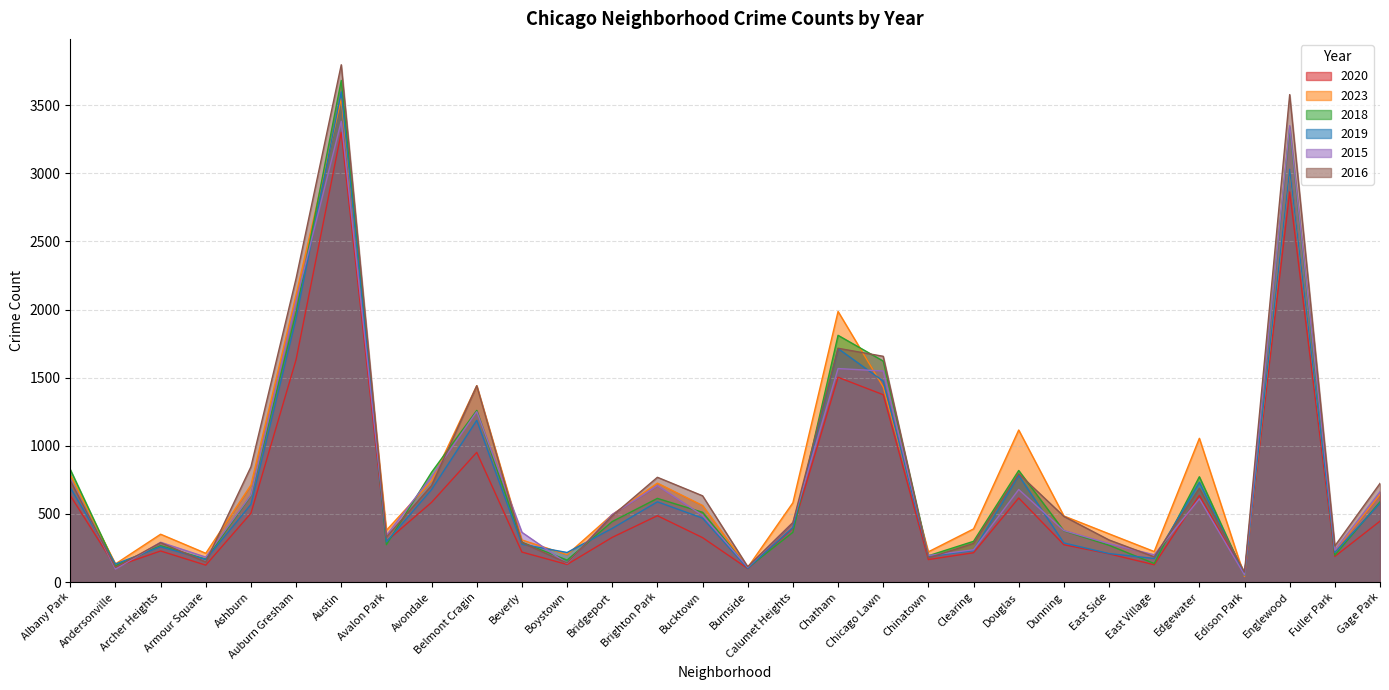

How many series are shown in this chart?

6